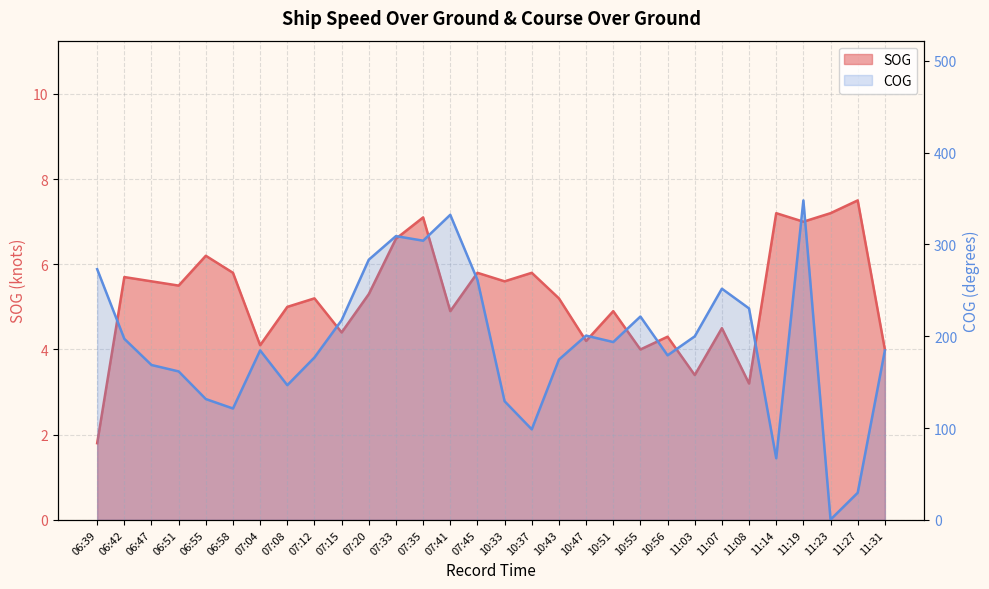

What is the total value across all series at 10:37?

104.4